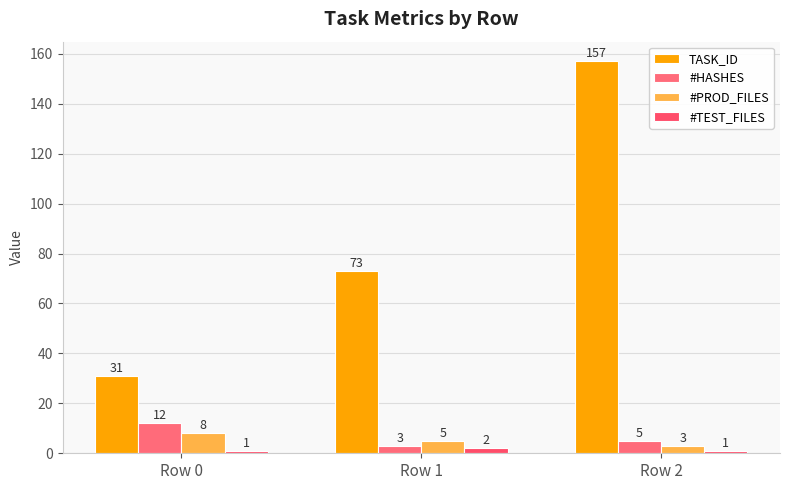

How many data points in #HASHES are less than 5?

1